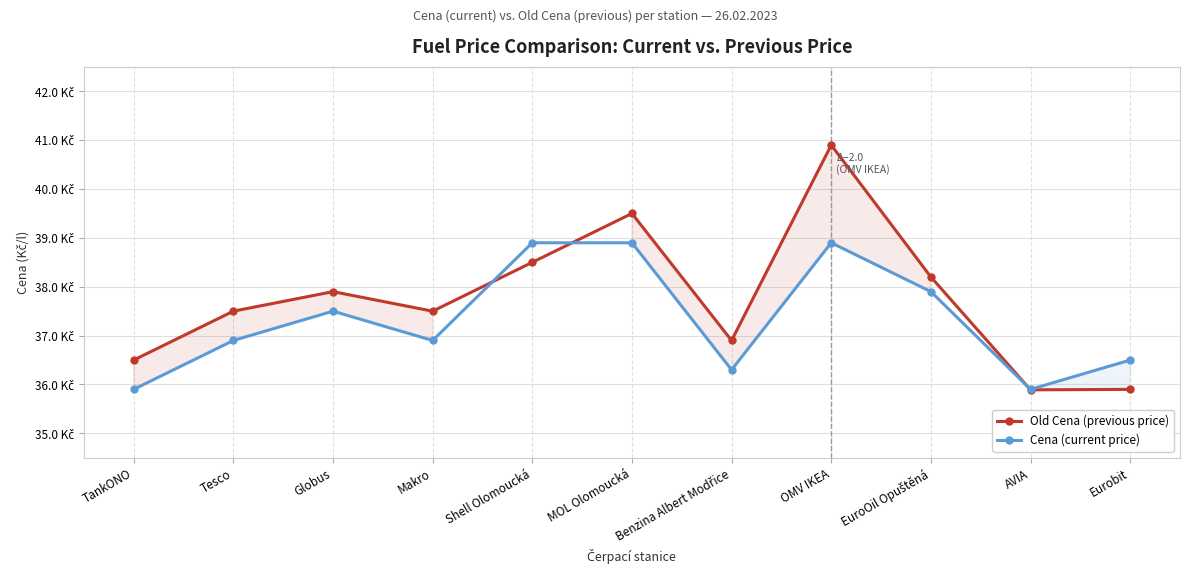

Which series ends up on top after the final intersection of Old Cena (previous price) and Cena (current price)?

Cena (current price)